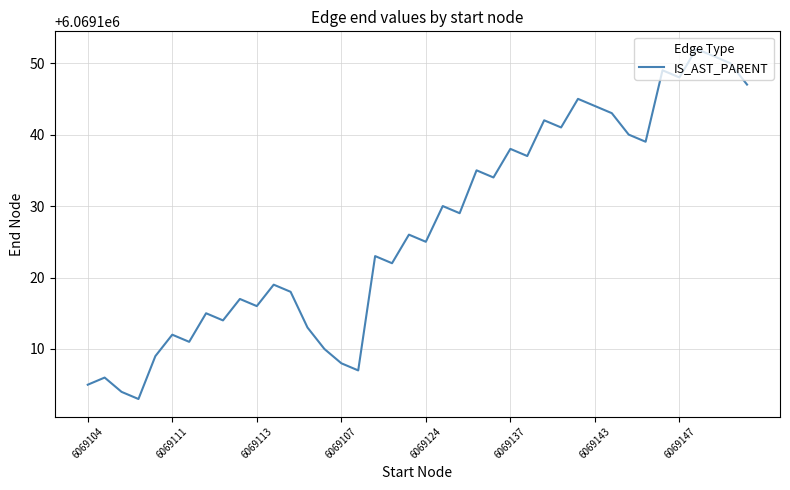

What is the difference between the maximum and minimum values?

49